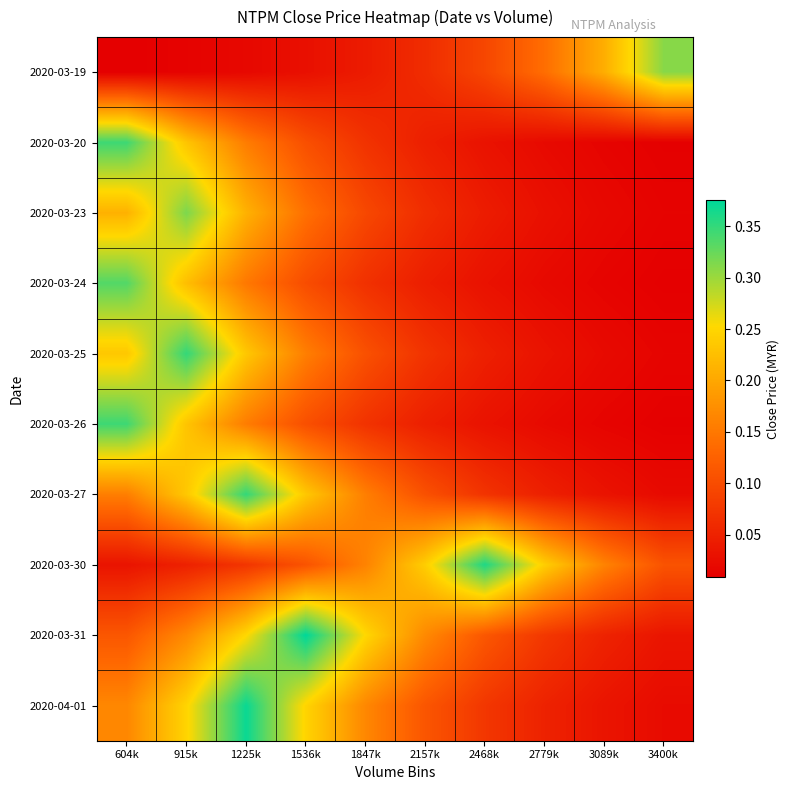

What is the difference between the highest and lowest values at 3400k?

0.3